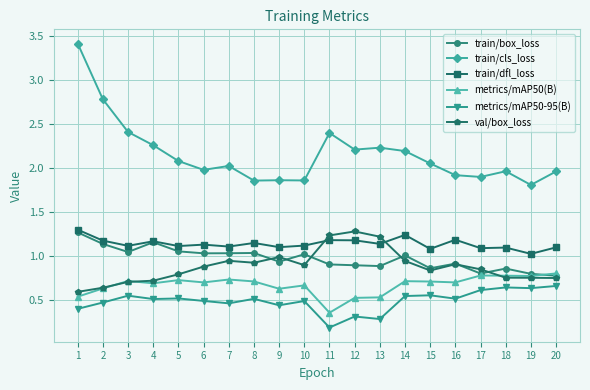

Is it true that train/cls_loss equals 2.9 at 10?

False